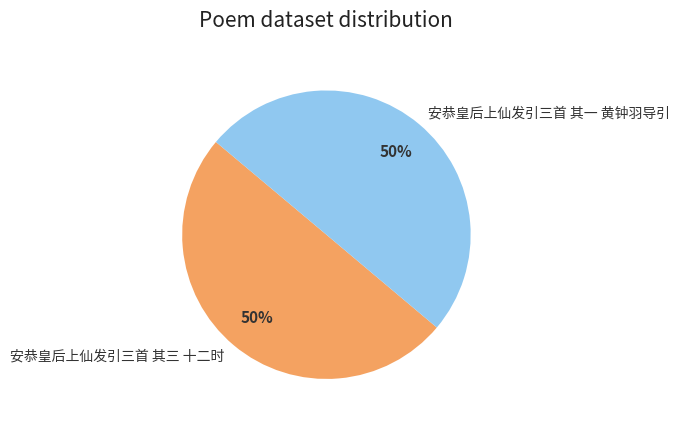

How many segments does this pie chart have?

2